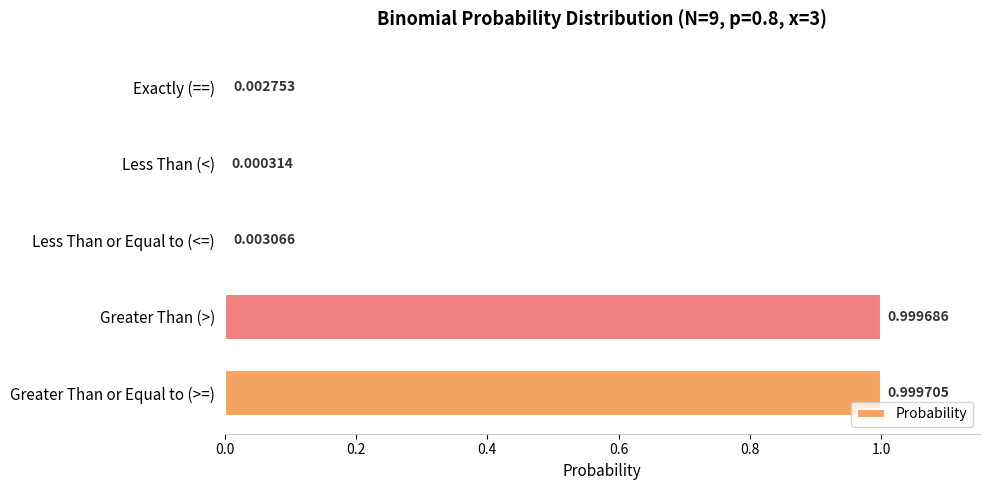

Are the bars horizontal?

Yes